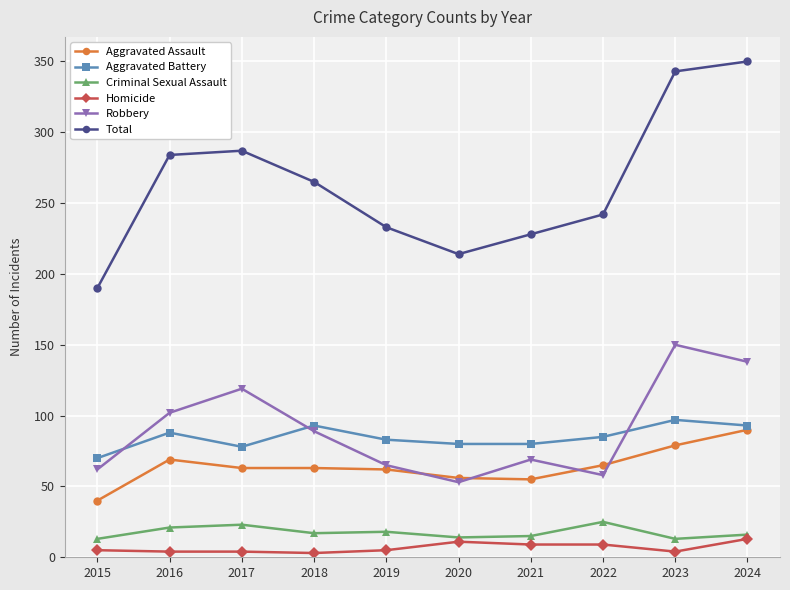

Which series has the largest total across all categories?

Total